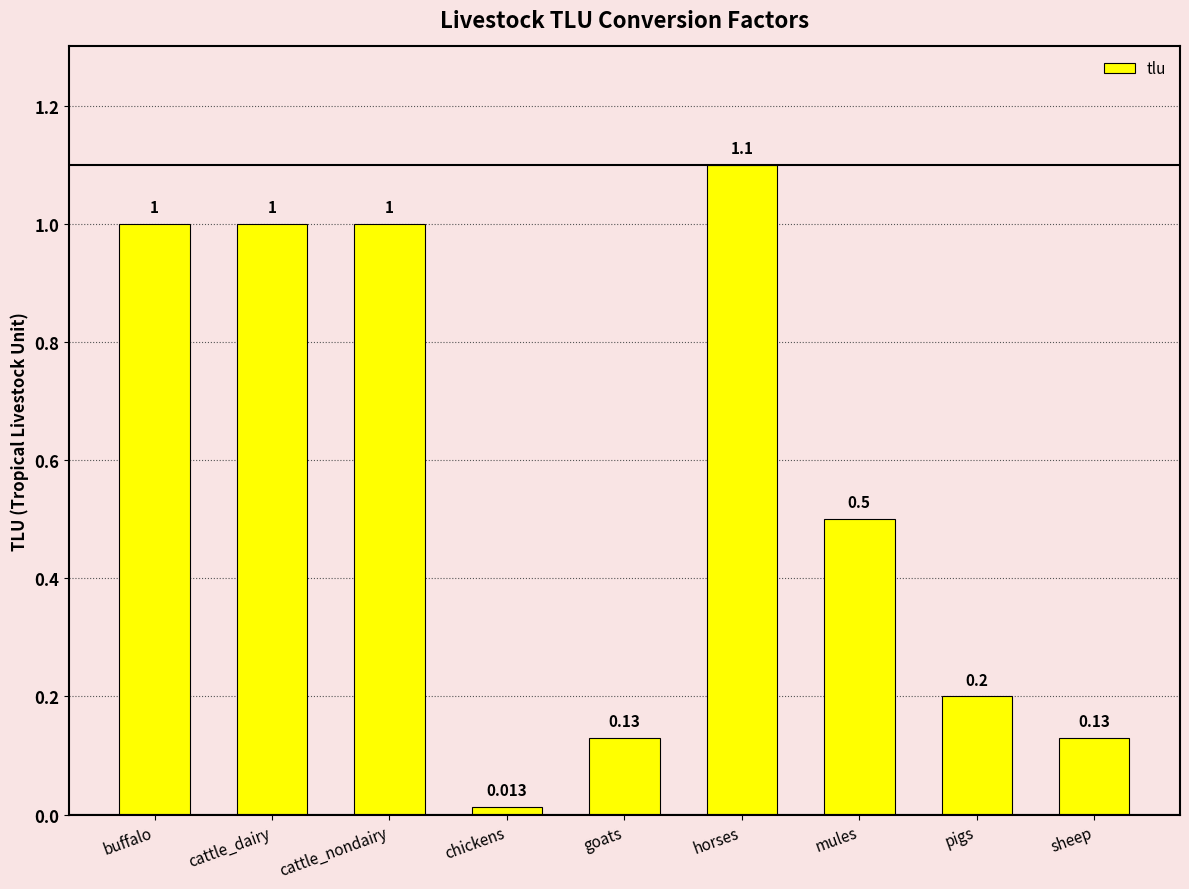

Where is the data nearest to the value 0?

chickens